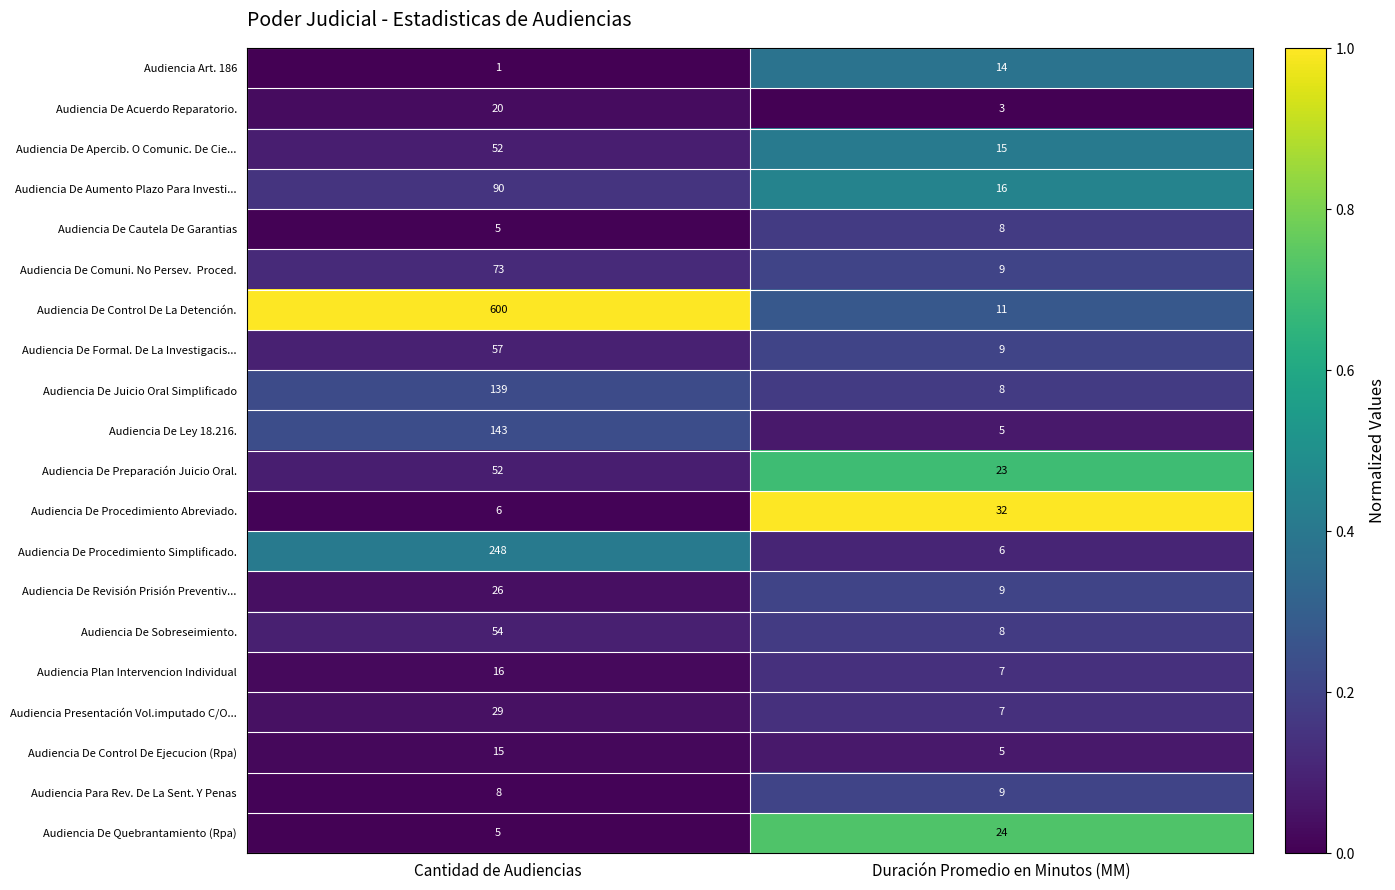

What is the maximum value for Audiencia De Cautela De Garantias?

8